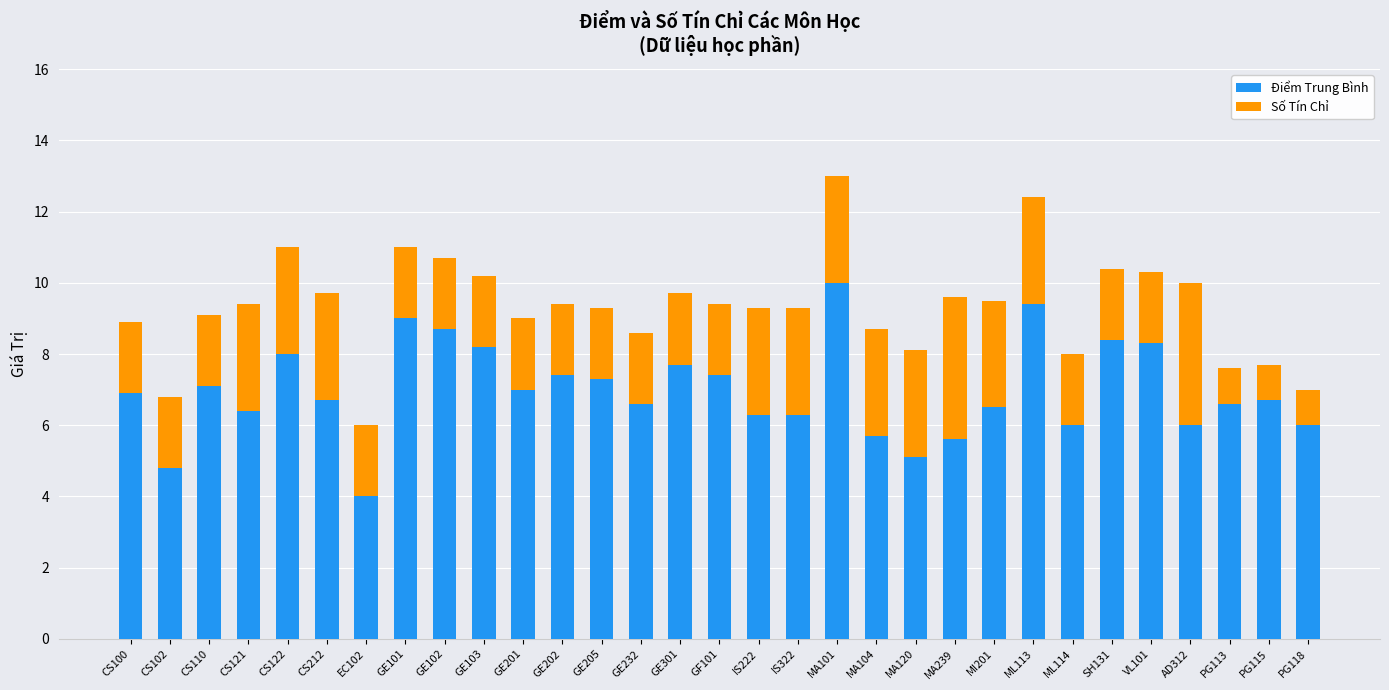

What is the difference between the maximum and second lowest values in the Điểm Trung Bình series?

5.2